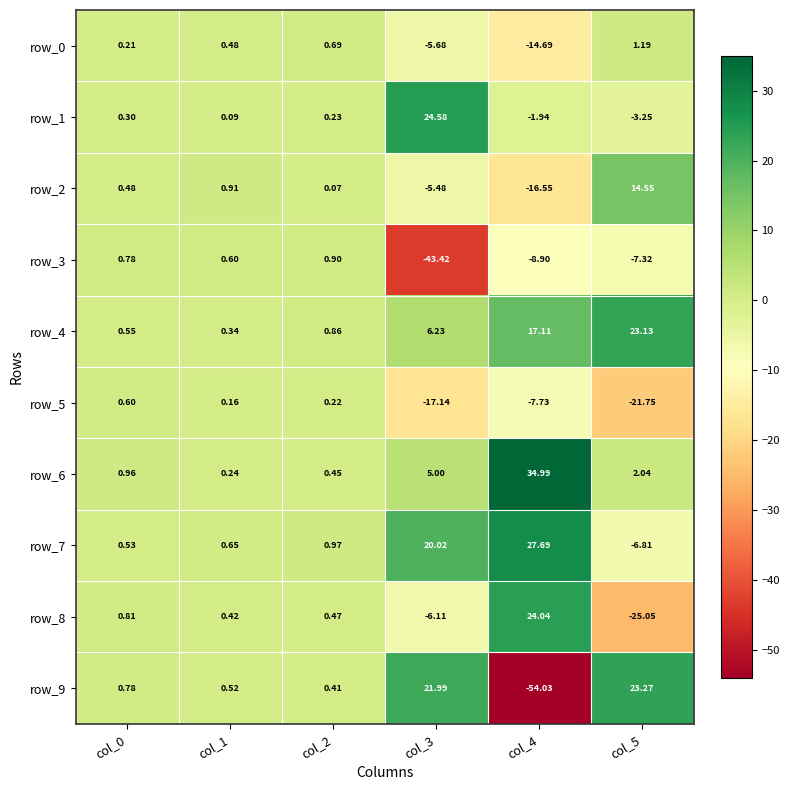

At which label does row_6 first exceed 2?

col_3